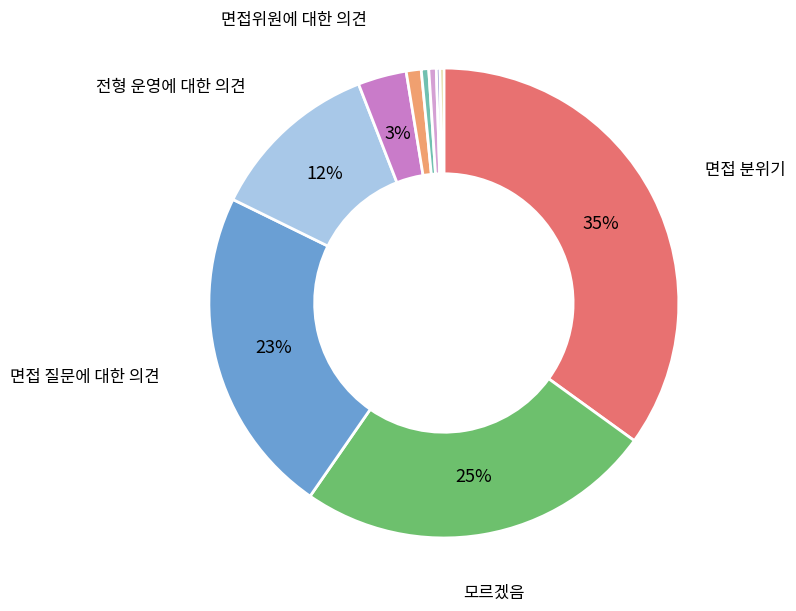

To the nearest percent, what is the difference between the largest and smallest slice percentages?

35%